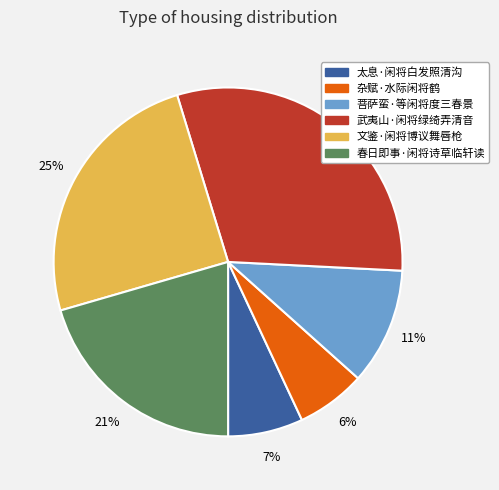

Is it true that 文鉴·闲将博议舞唇枪 is 10% of the pie?

False